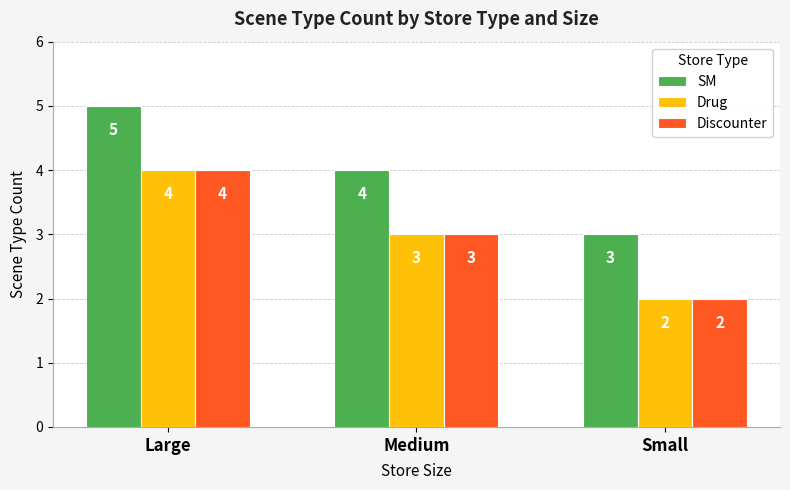

List the labels in order of Drug value, largest first.

Large, Medium, Small